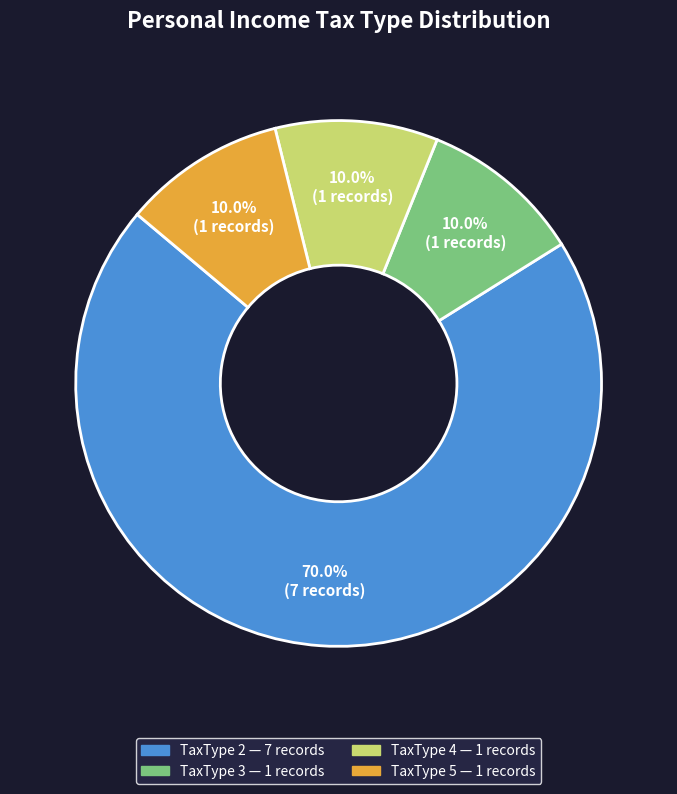

What portion of the pie excludes TaxType 5?

90.0%